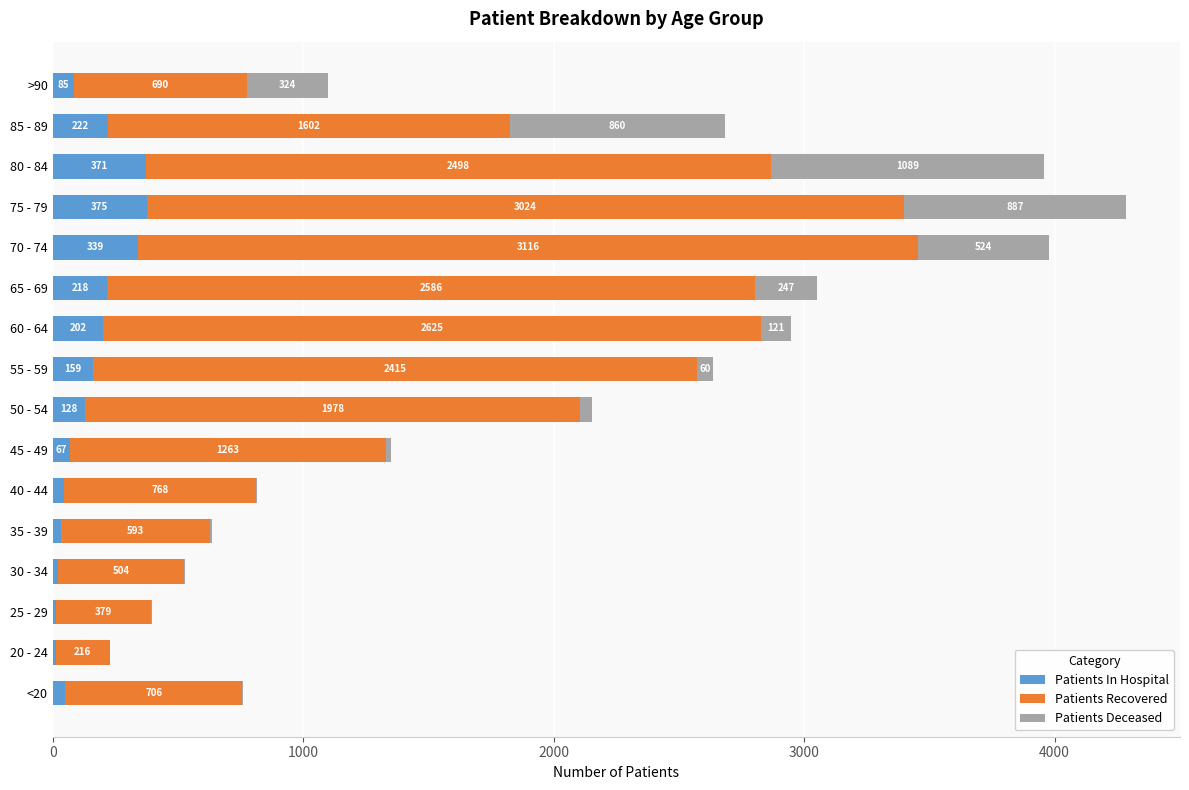

What is the sum of all Patients In Hospital values?

2340